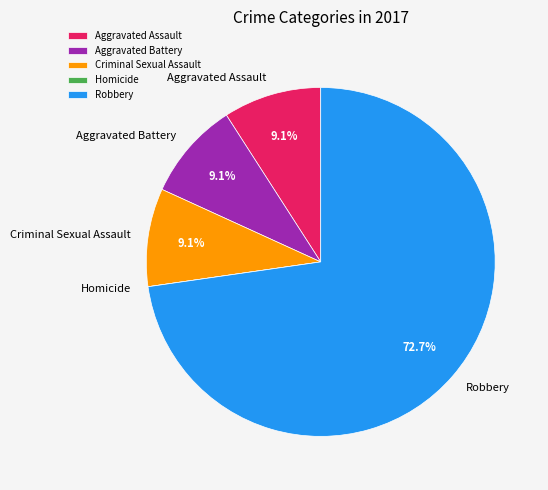

Between Robbery and Aggravated Battery, which is larger?

Robbery